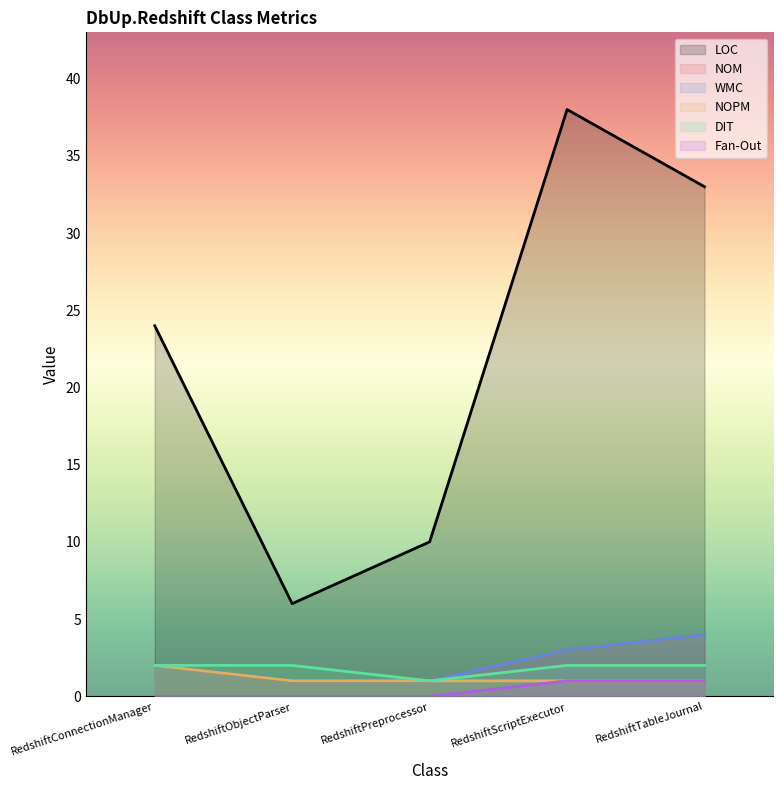

Rank the categories by DIT value from highest to lowest.

RedshiftConnectionManager, RedshiftObjectParser, RedshiftScriptExecutor, RedshiftTableJournal, RedshiftPreprocessor